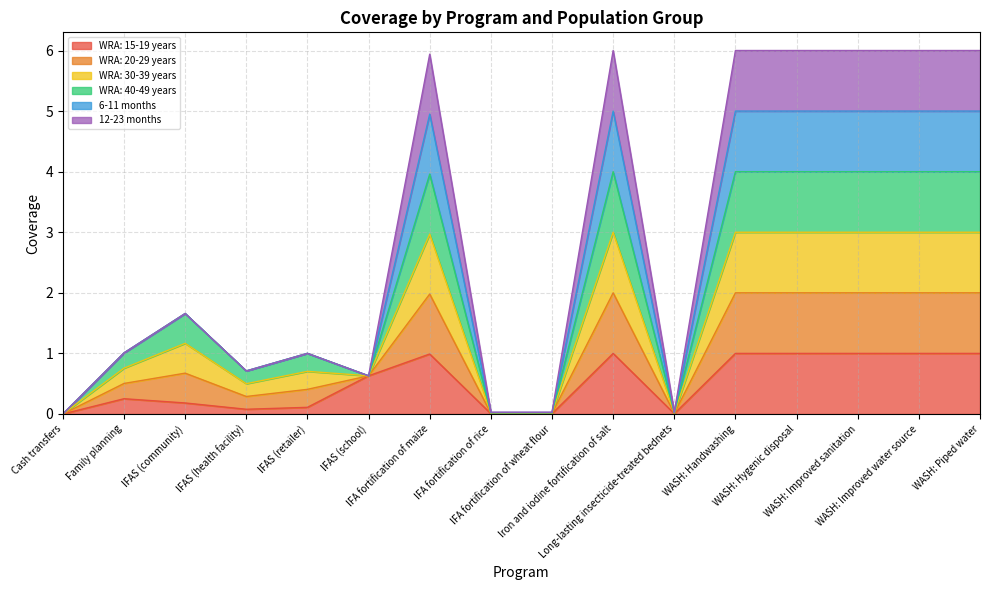

True or false: 6-11 months and WRA: 15-19 years cross at least once.

False